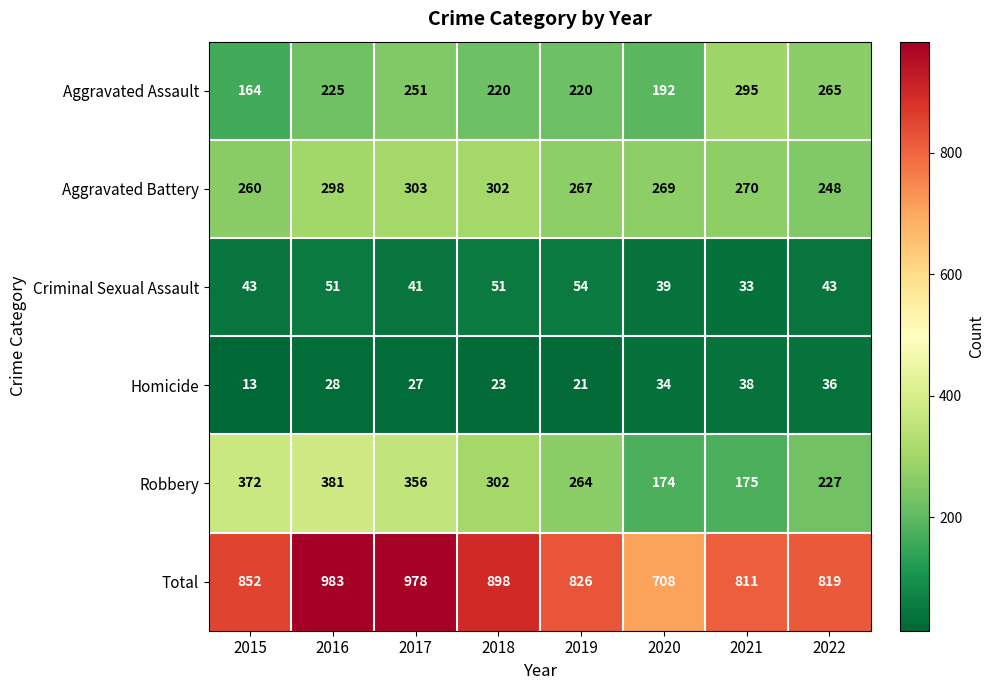

Which series has the largest range (max minus min)?

Total